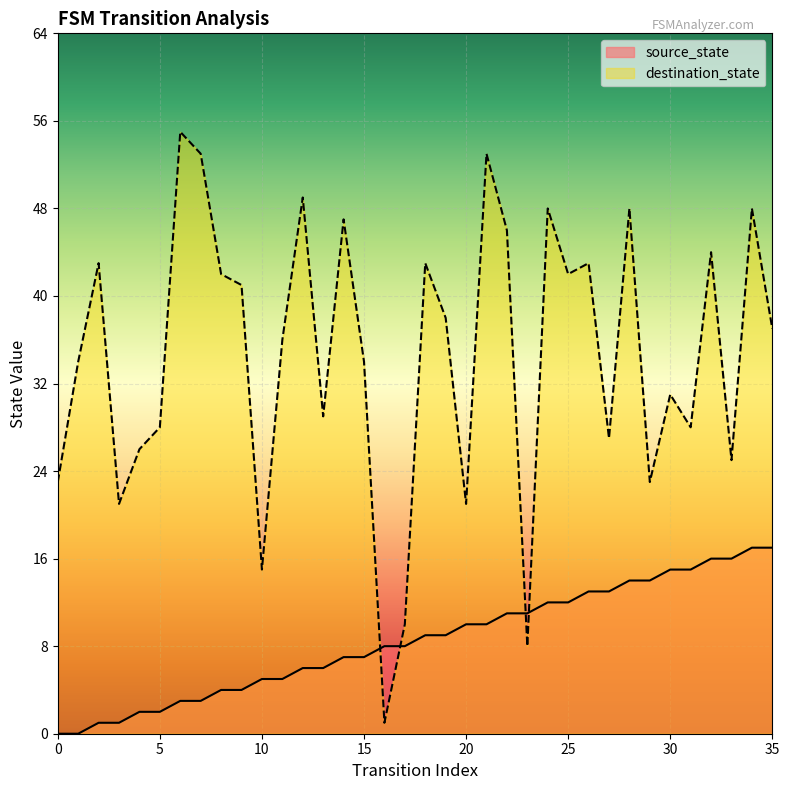

Reading left to right, what are all the values shown in this chart?

source_state: 0=0	1=0	2=1	3=1	4=2	5=2	6=3	7=3	8=4	9=4	10=5	11=5	12=6	13=6	14=7	15=7	16=8	17=8	18=9	19=9	20=10	21=10	22=11	23=11	24=12	25=12	26=13	27=13	28=14	29=14	30=15	31=15	32=16	33=16	34=17	35=17
destination_state: 0=23	1=34	2=43	3=21	4=26	5=28	6=55	7=53	8=42	9=41	10=15	11=36	12=49	13=29	14=47	15=34	16=1	17=10	18=43	19=38	20=21	21=53	22=46	23=8	24=48	25=42	26=43	27=27	28=48	29=23	30=31	31=28	32=44	33=25	34=48	35=37